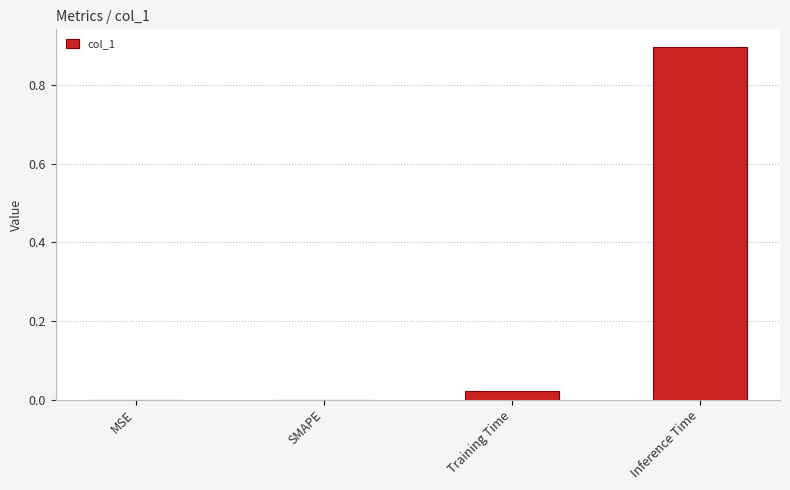

What is the sum of all values?

0.9